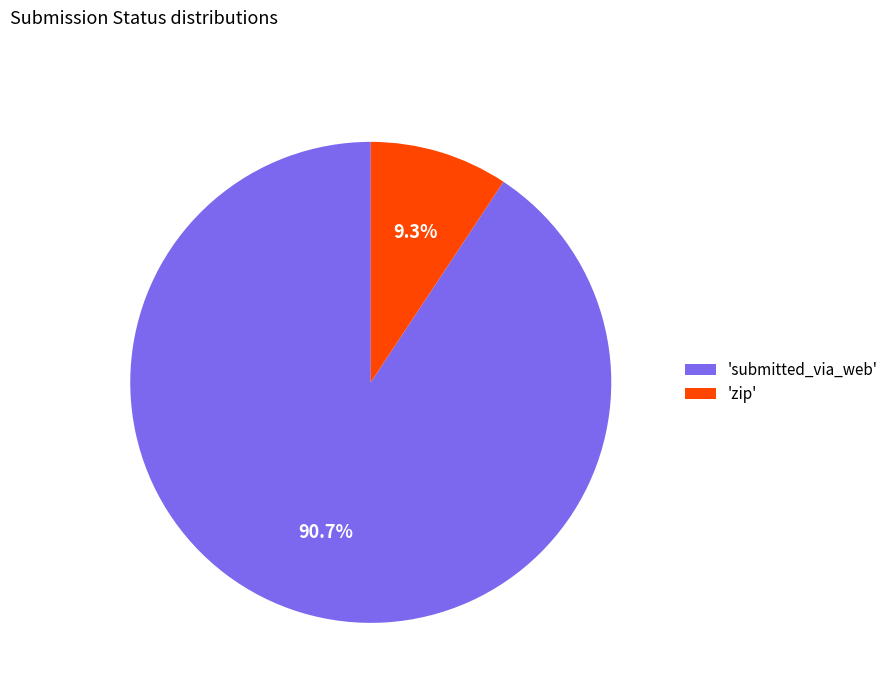

What percentage do 'zip' and 'submitted_via_web' together represent?

100.0%